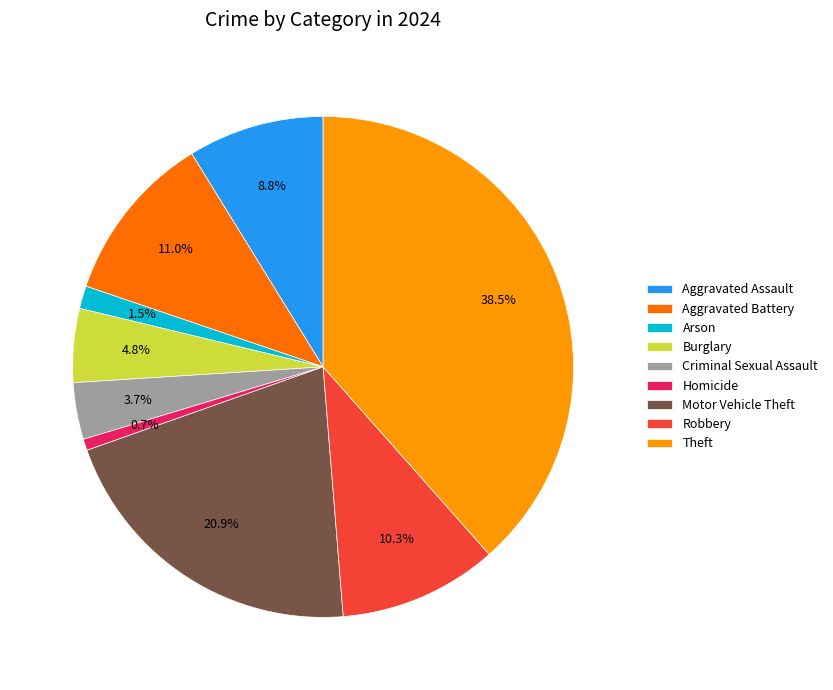

Does any single category account for the majority?

No